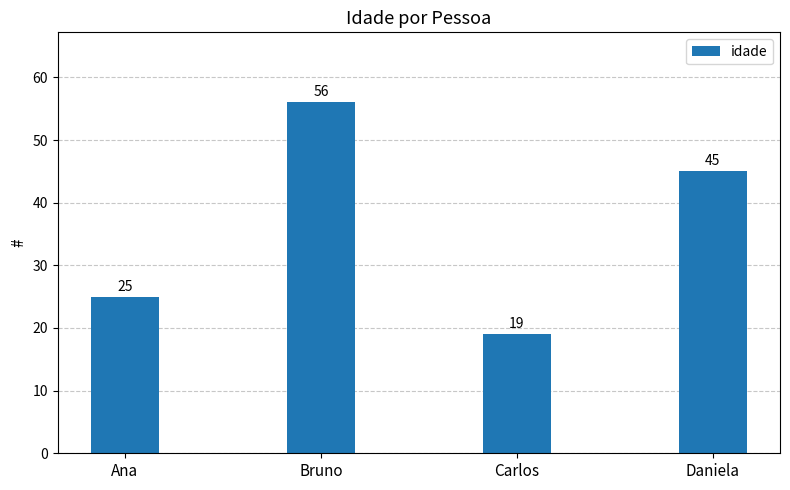

What is the value of the 2nd bar from the left?

56